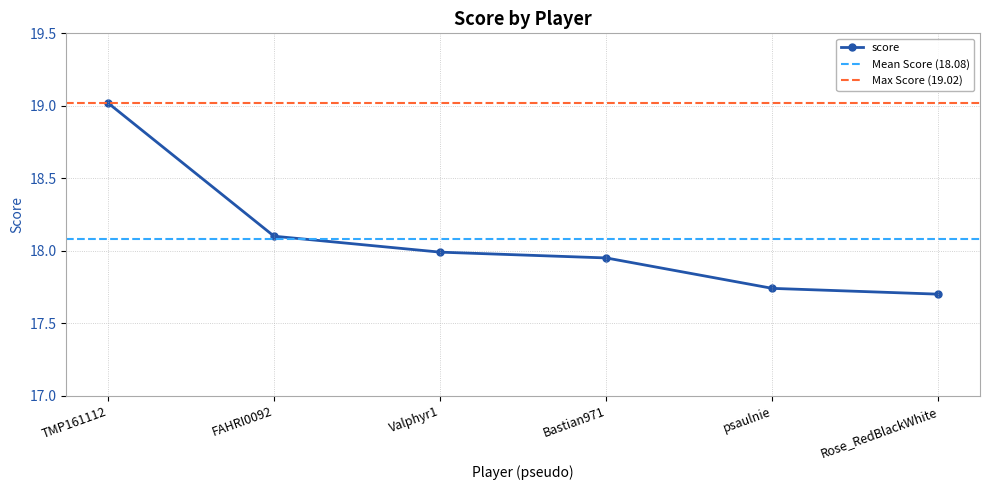

What is the ratio of the value at FAHRI0092 to the value at psaulnie?

1.0